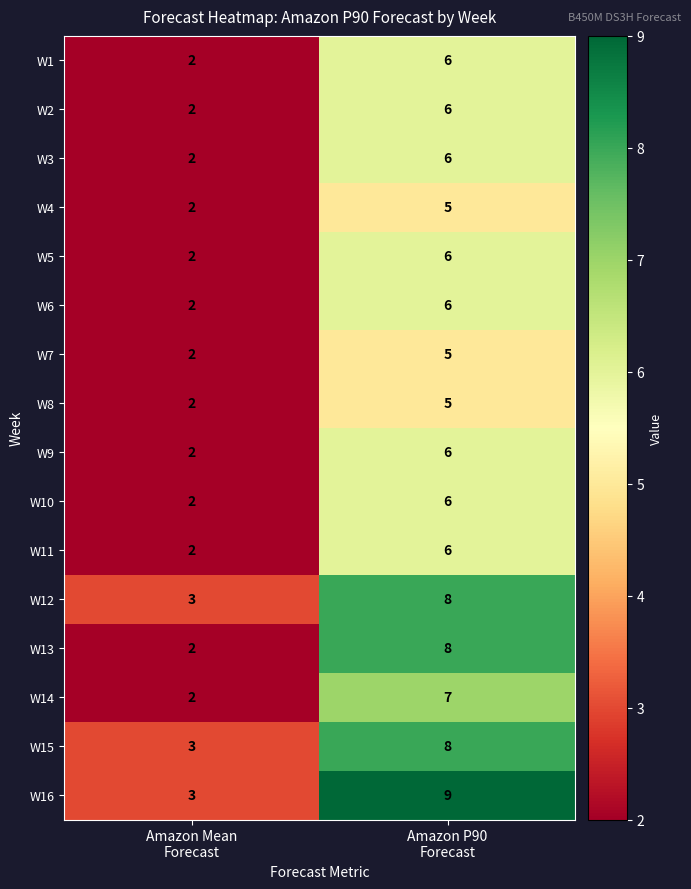

What is the highest value of the W13 series?

8